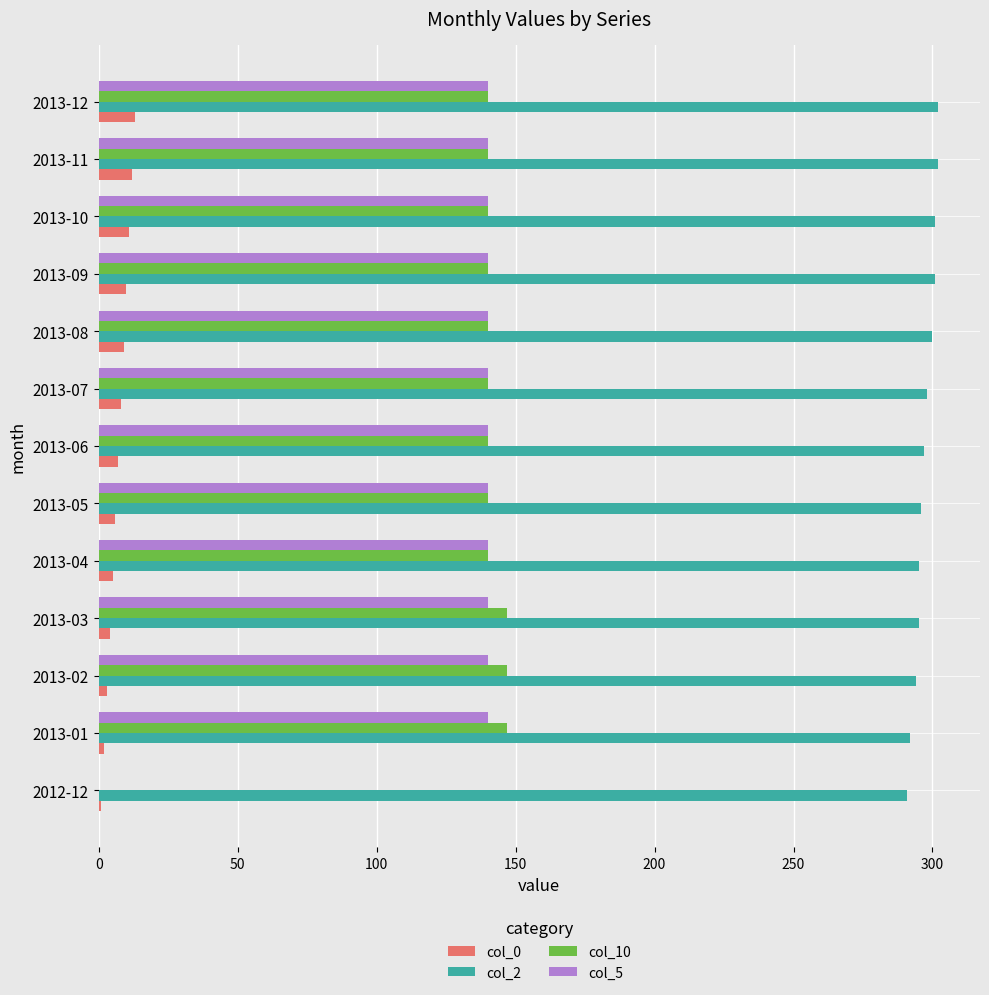

What is the average value of the col_5 series?

129